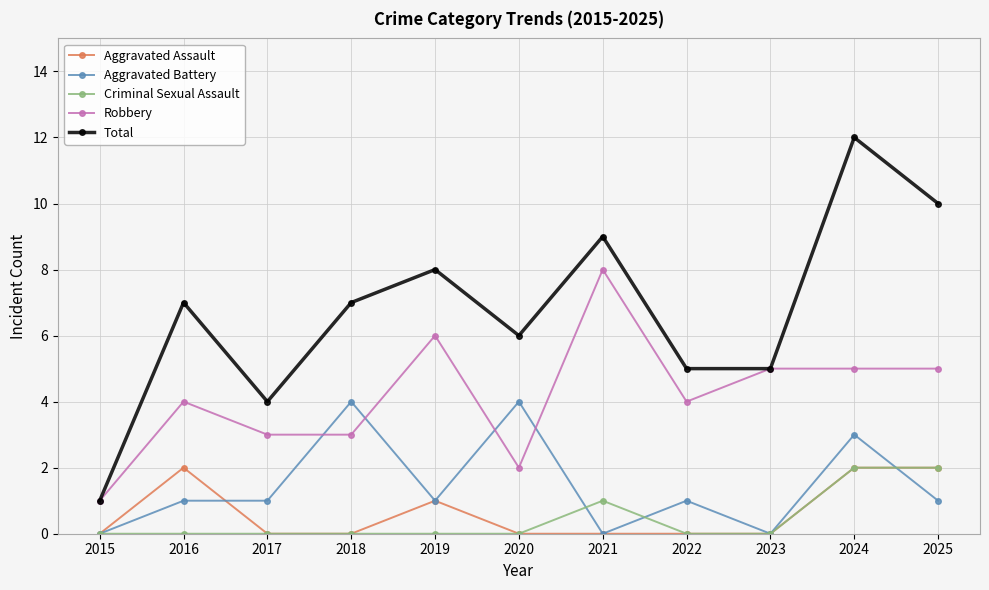

What is the difference between the Criminal Sexual Assault values at 2024 and 2021?

1